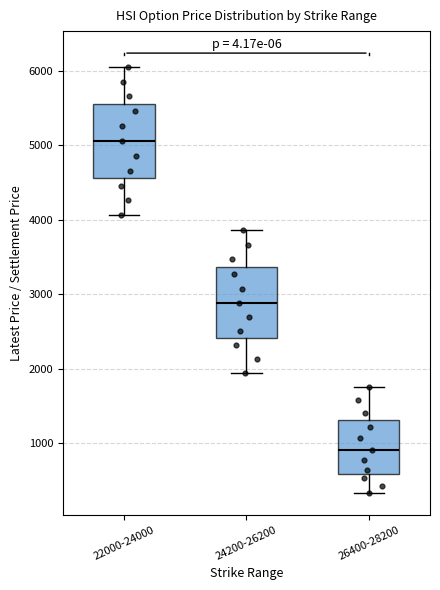

Which box has the lowest median line?

26400-28200